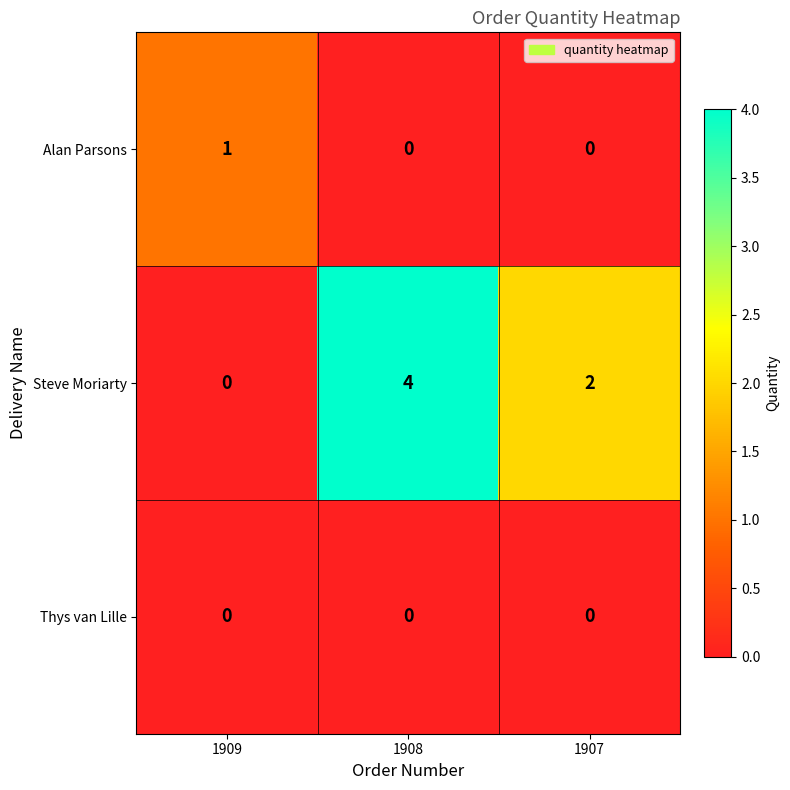

Count the Steve Moriarty values in the range 0 to 4.

3